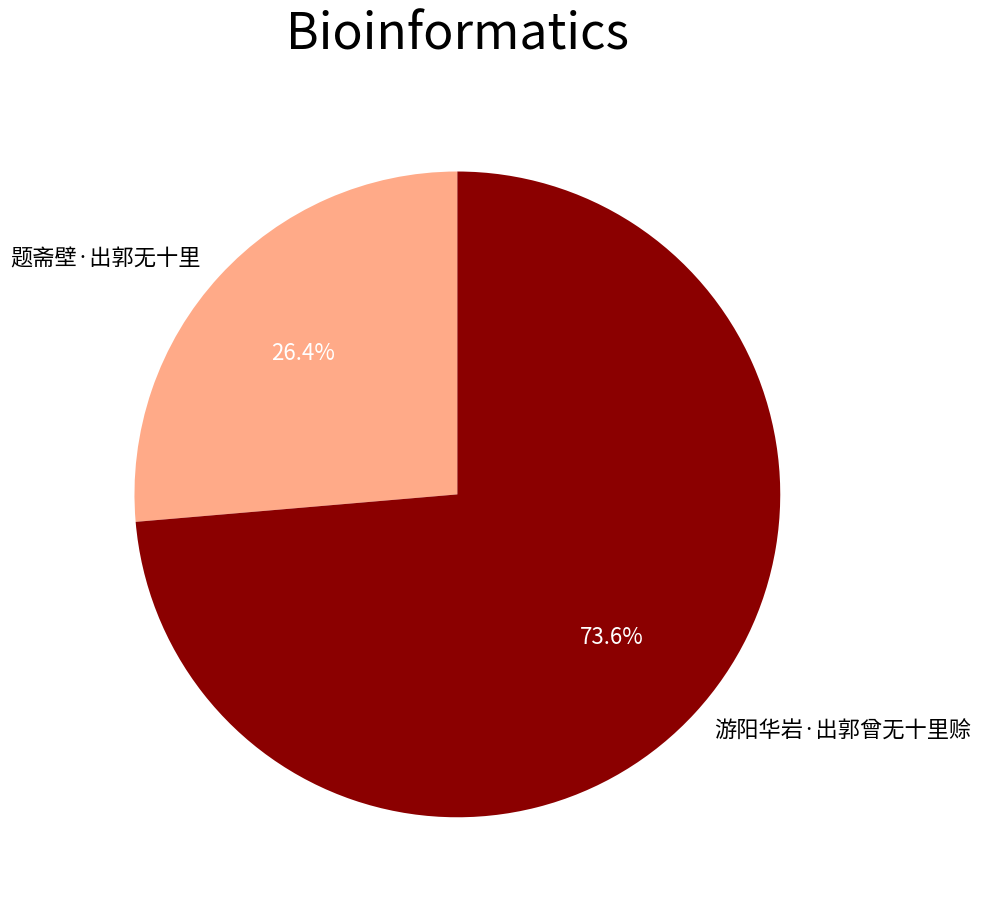

To the nearest percent, what is the combined percentage of 游阳华岩·出郭曾无十里赊 and 题斋壁·出郭无十里?

100%